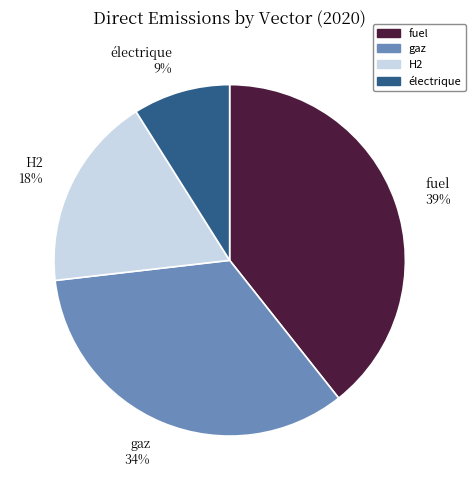

Is there any slice that represents more than half of the pie?

No